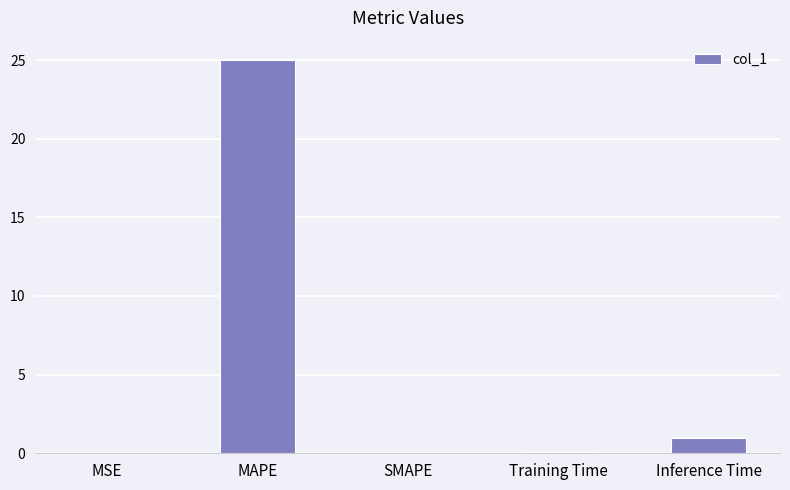

Is it true that the value at MAPE is 25.0?

True